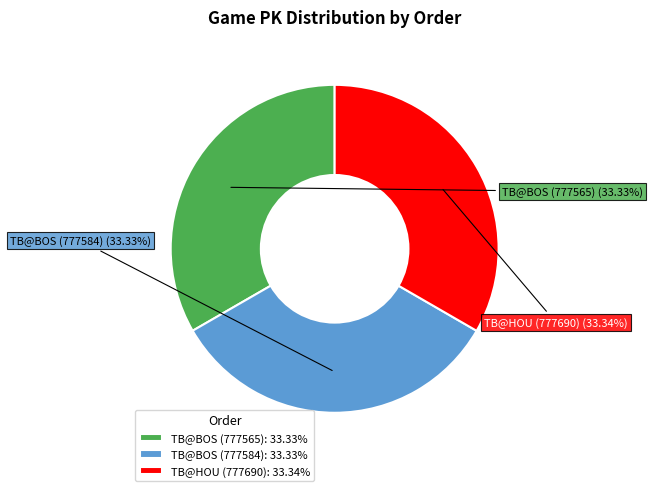

Do TB@BOS (777584) and TB@HOU (777690) together represent more than half of the pie?

Yes